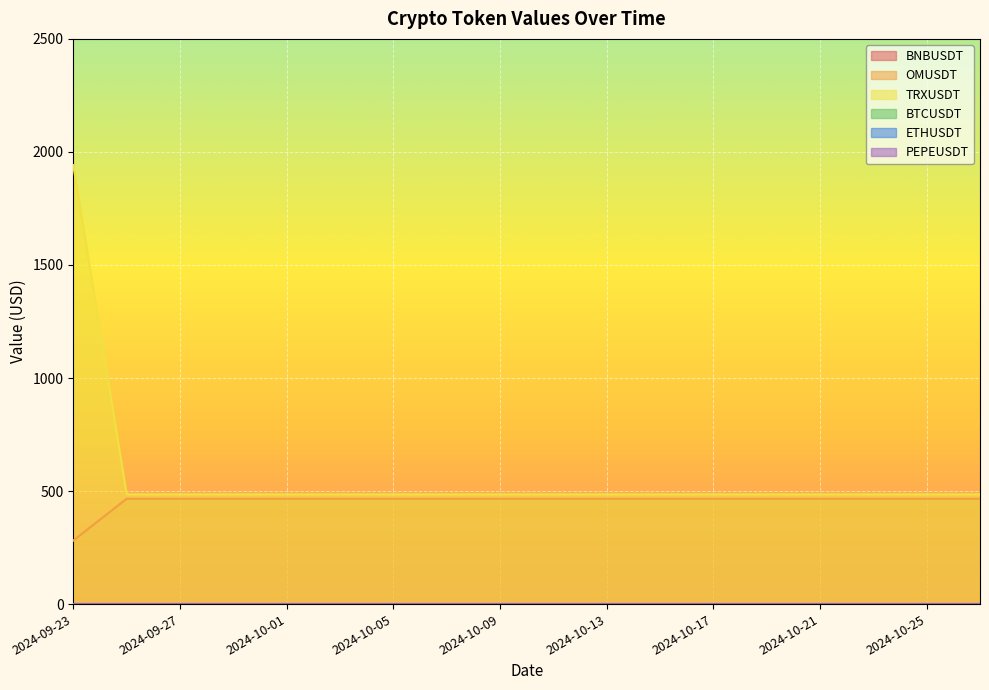

Does the chart display data point markers on the line(s)?

No